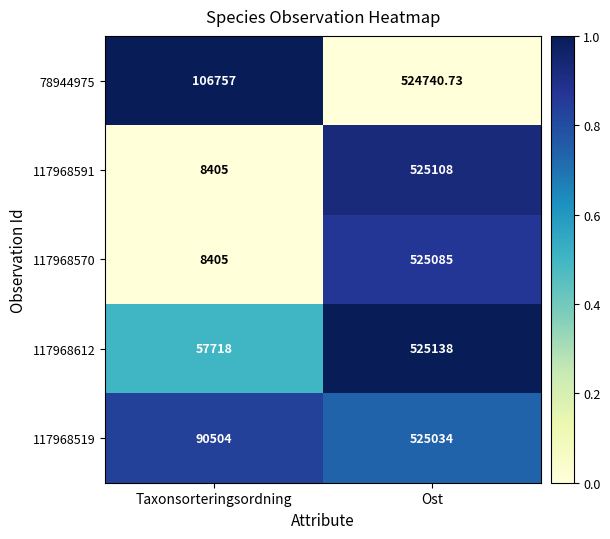

What is the total value across all series at Taxonsorteringsordning?

271789.0